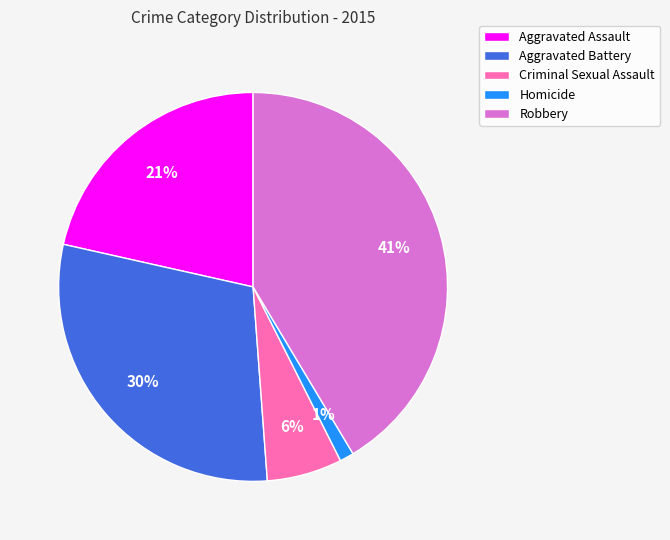

Is the sum of Criminal Sexual Assault and Homicide greater than half?

No